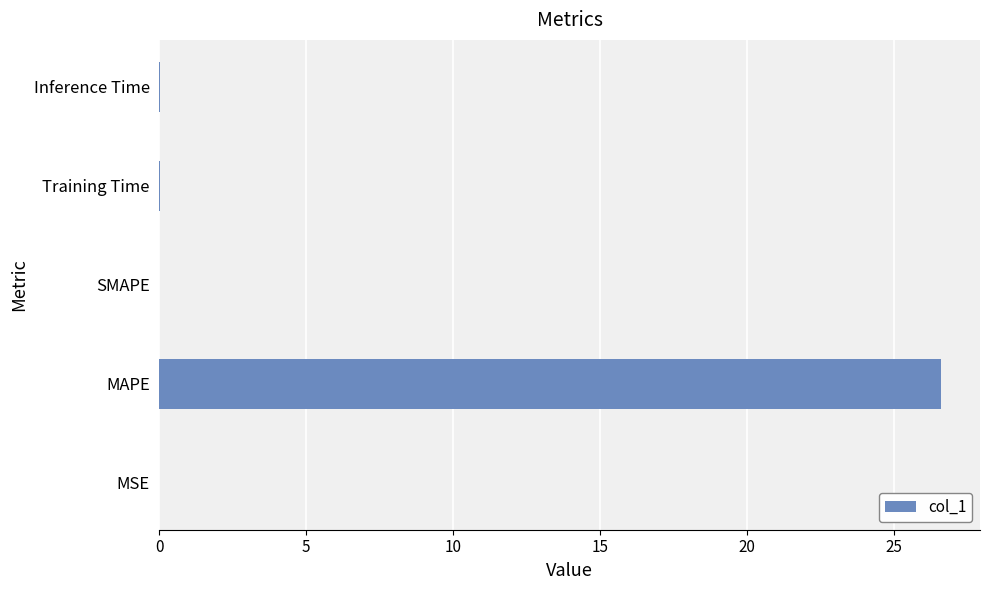

The chart shows a value of 26.6 at MAPE. True or false?

True